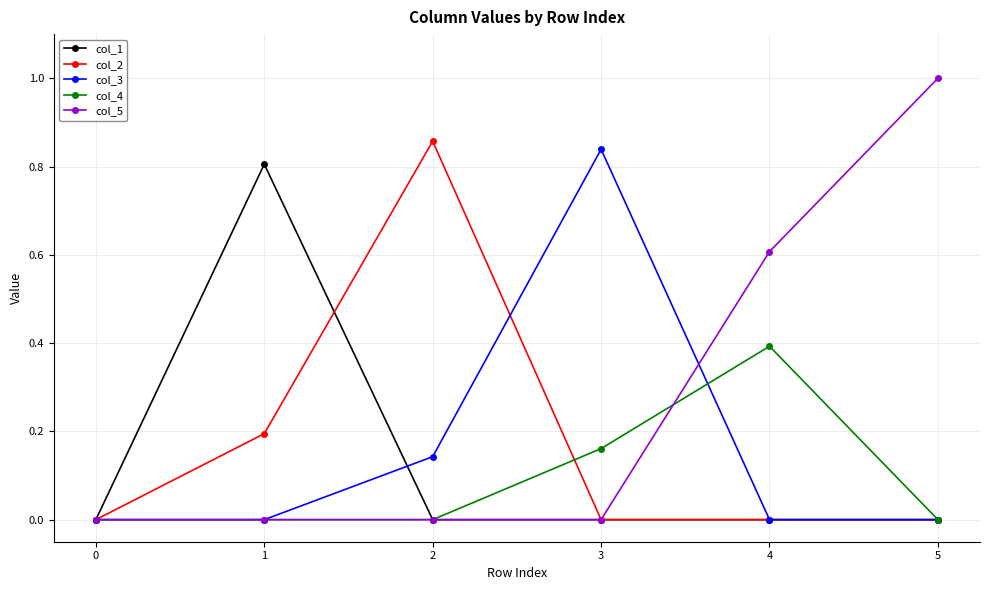

True or false: col_4 has a value of 0.1 at 4.

False